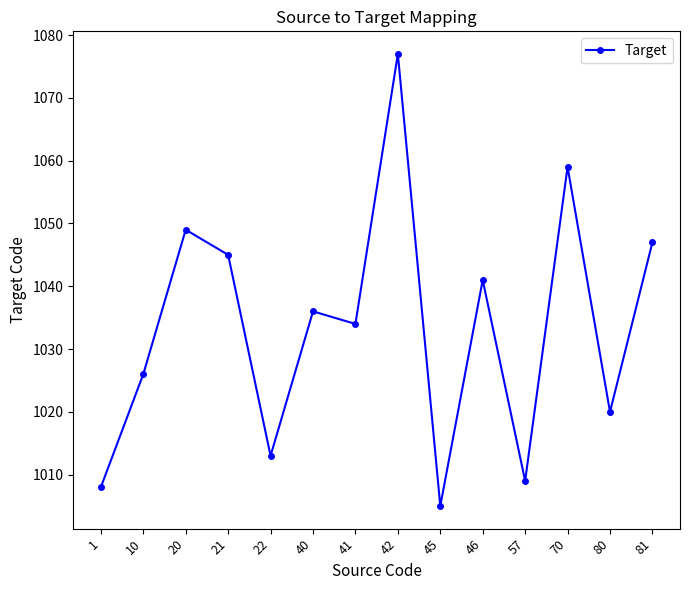

What is the value of the 3rd point from the left?

1049